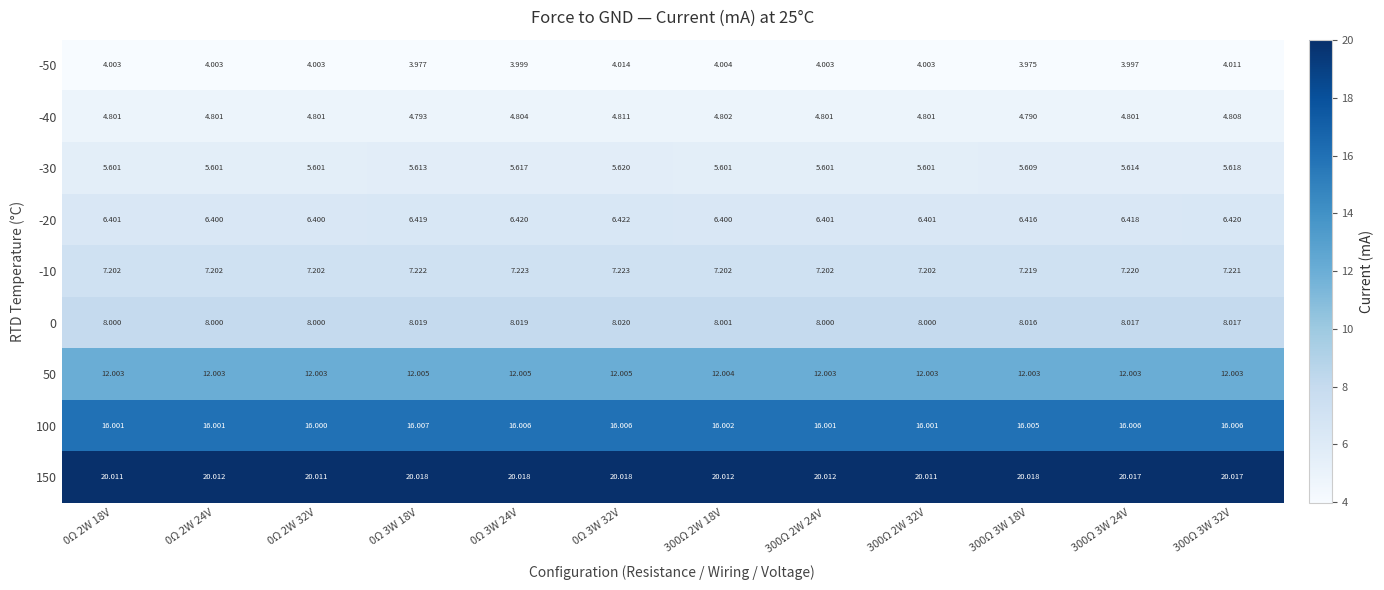

What is the difference between the highest and lowest values at 0Ω 2W 24V?

16.0